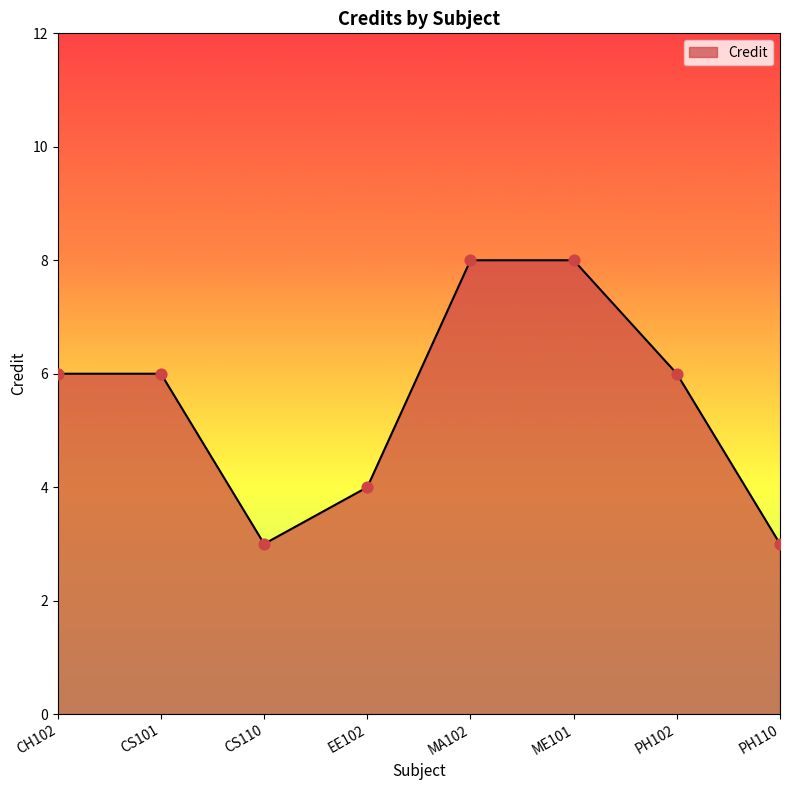

Which has a higher value, ME101 or CH102?

ME101